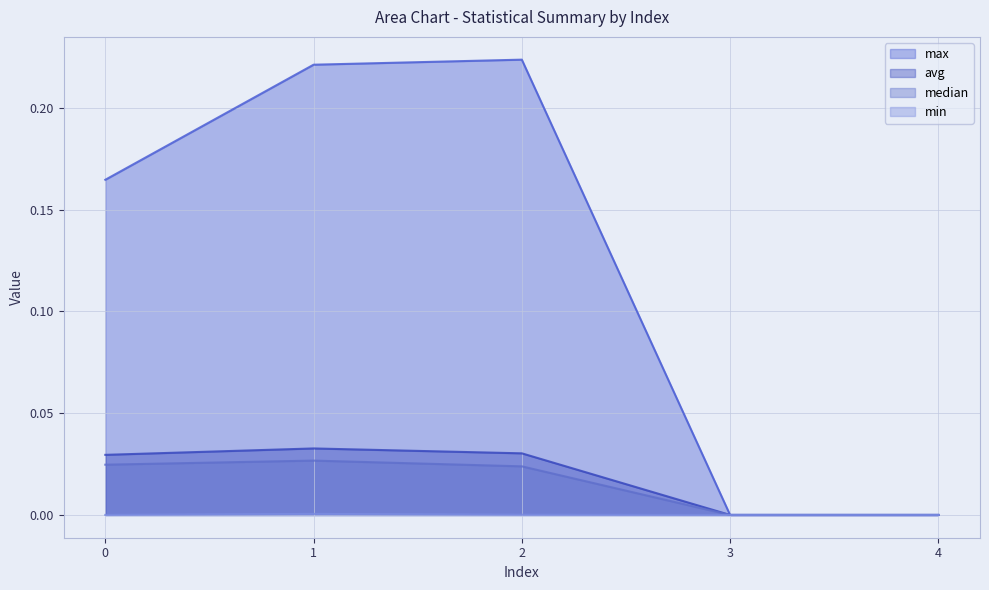

True or false: median and max cross at least once.

False